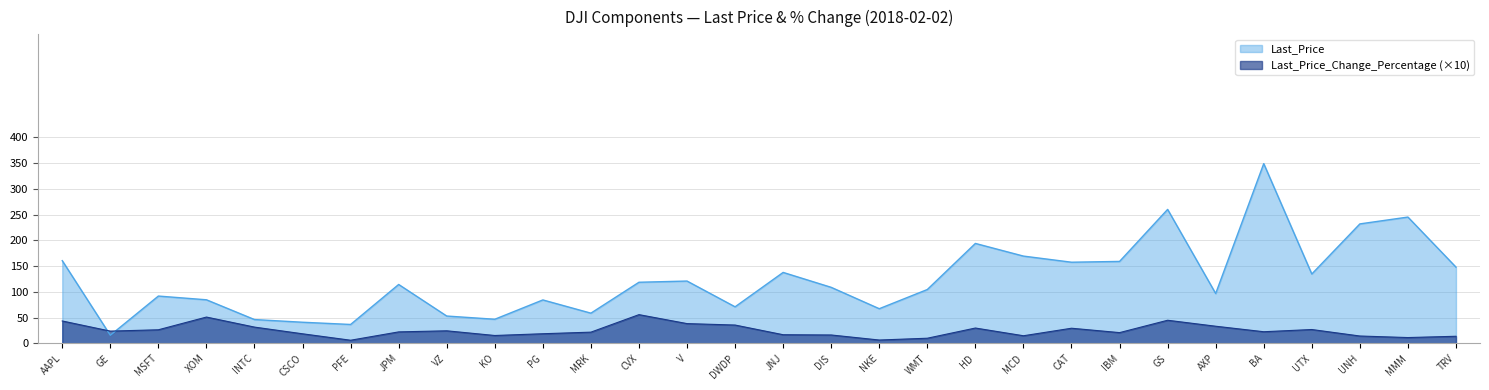

Where do Last_Price_Change_Percentage and Last_Price first cross each other?

AAPL and GE